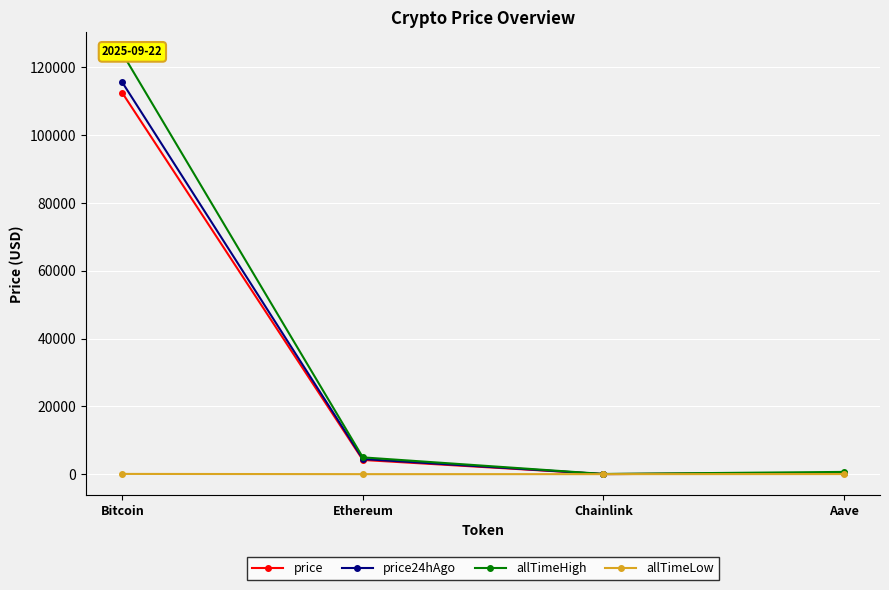

What is the sum of all price24hAgo values?

120321.6